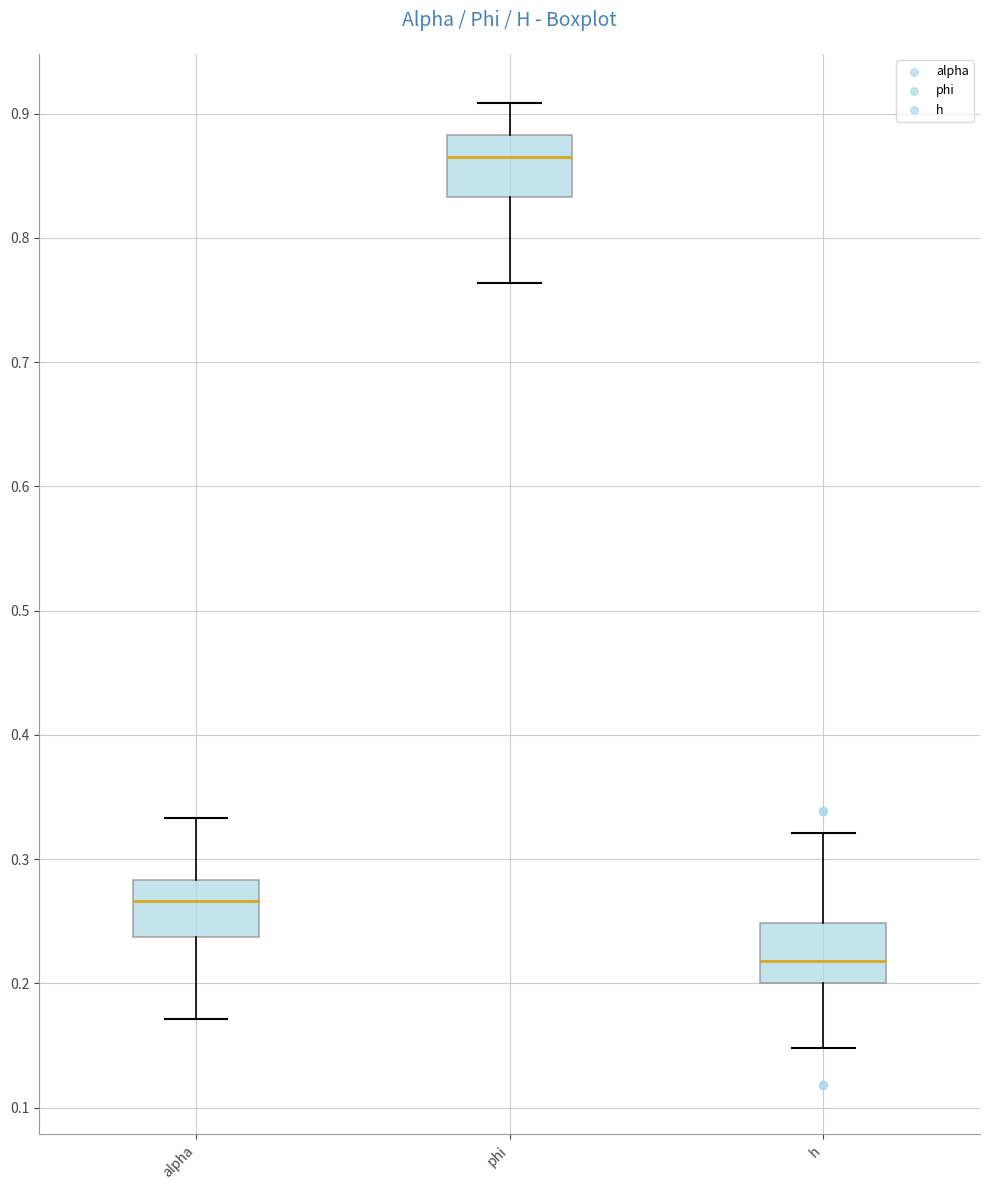

Which box's median line is the highest?

phi